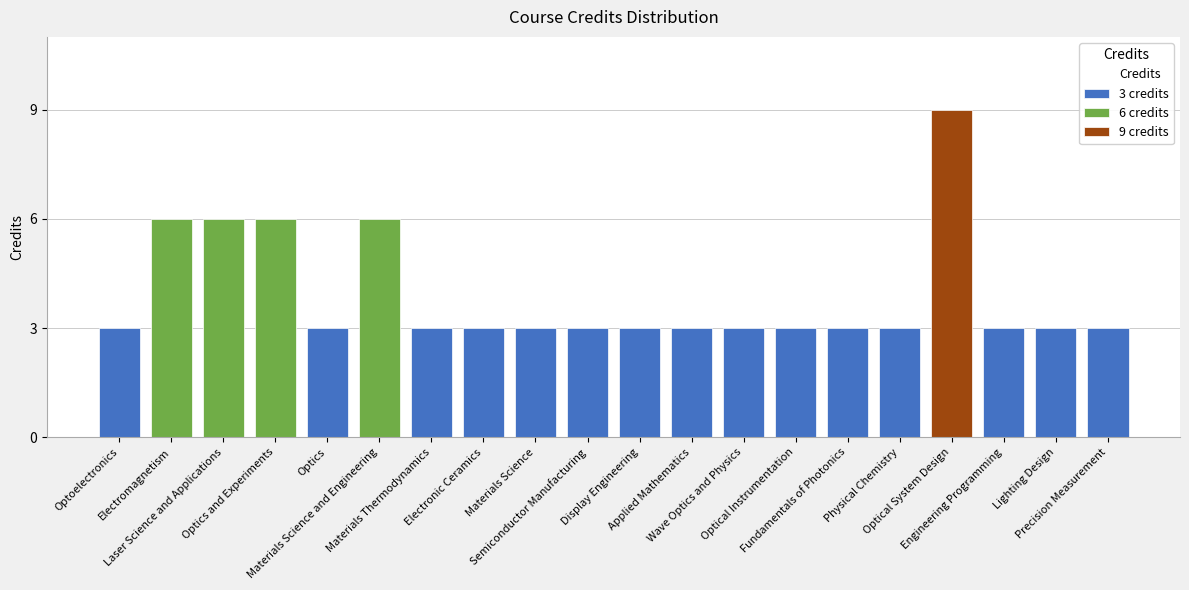

What is the maximum value shown in the chart?

9